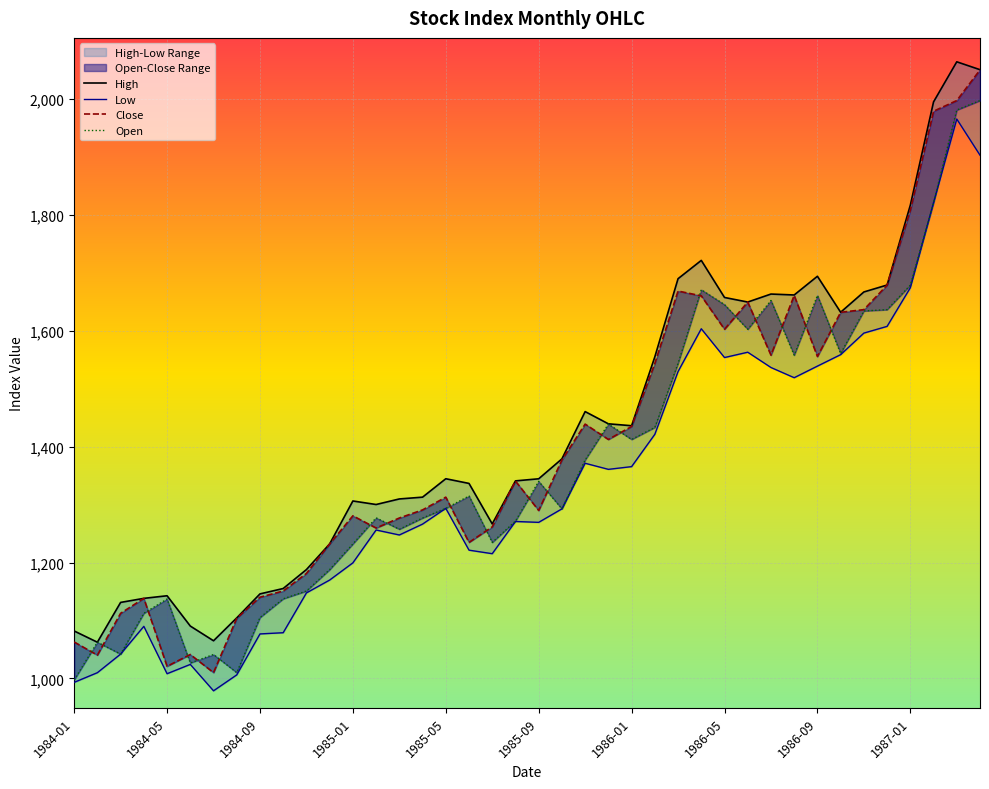

How many data points in Open are above 1315?

19